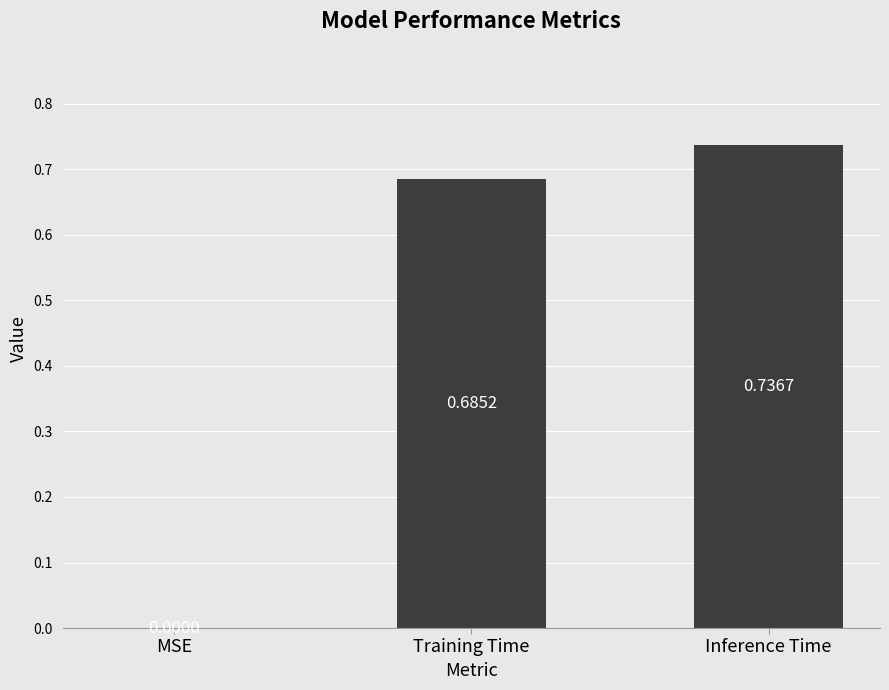

Which category has the highest value across all series?

Inference Time